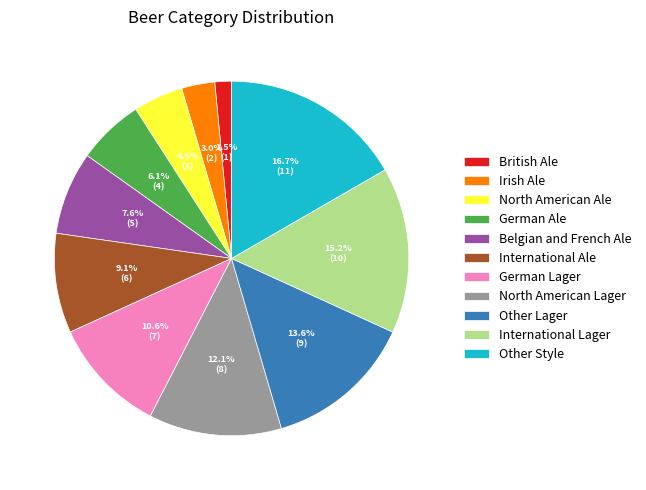

To the nearest percent, what is the difference between the British Ale and North American Lager slice percentages?

11%